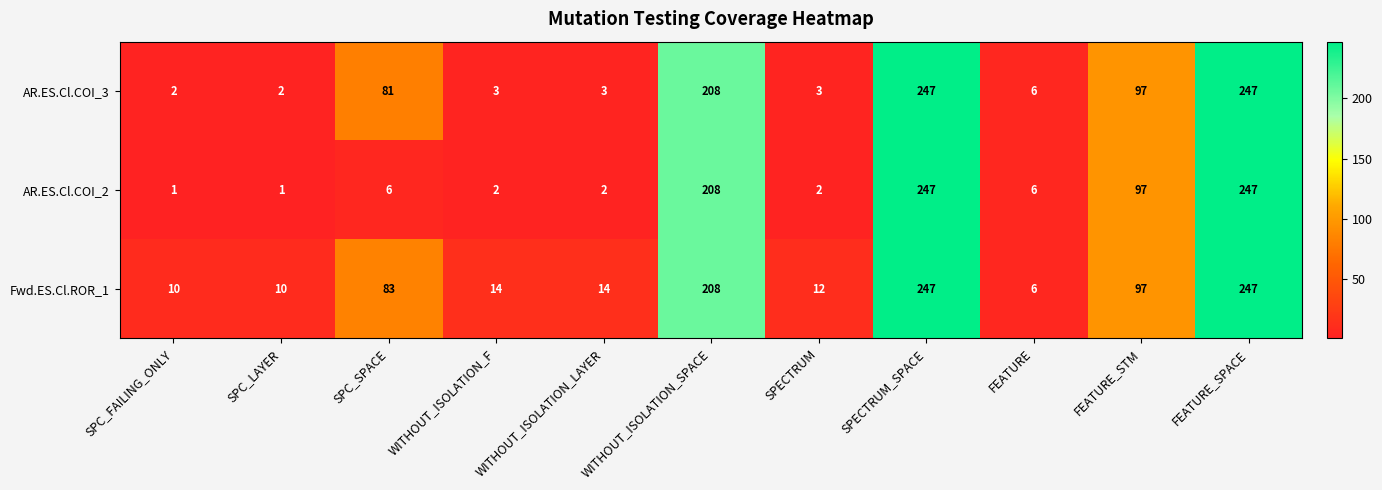

Is it true that Fwd.ES.Cl.ROR_1 equals 3 at SPECTRUM?

False